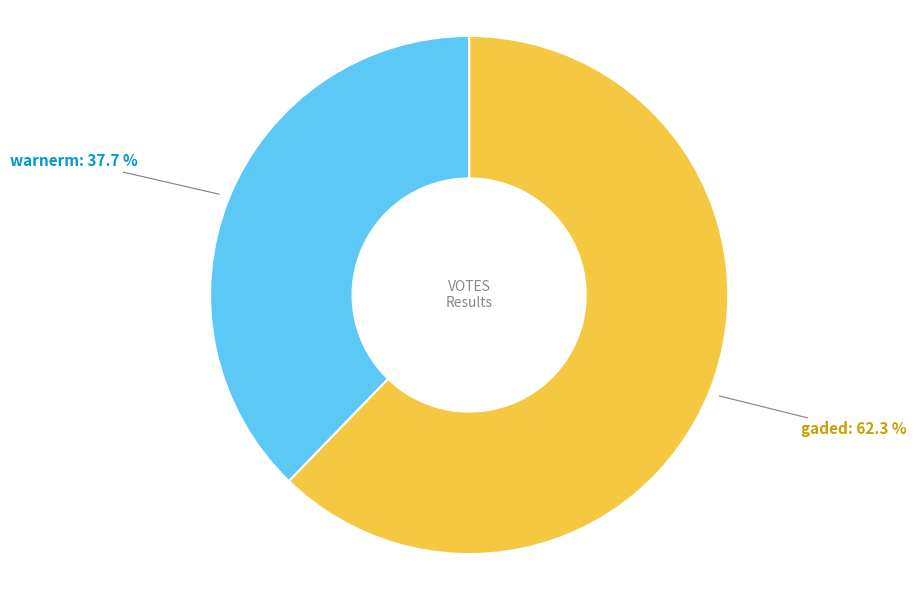

Which slice represents more than half of the pie?

gaded